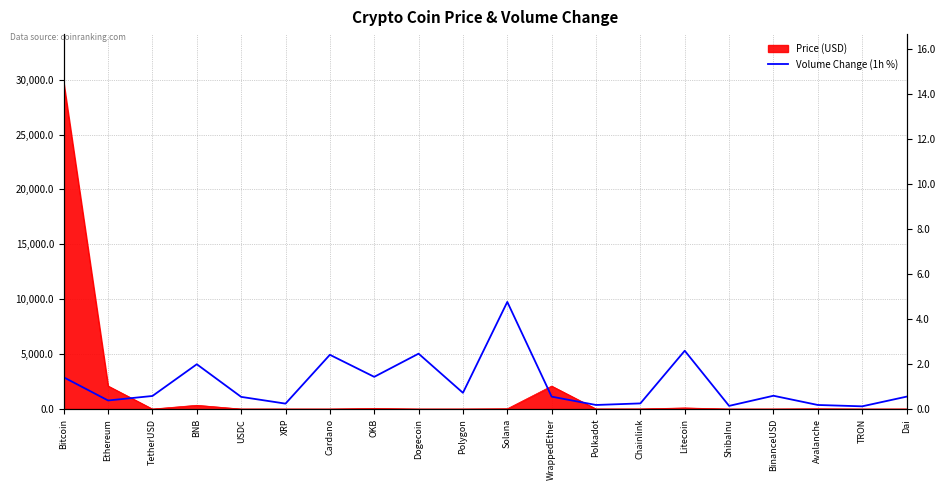

Which category has the lowest value across all series?

TRON